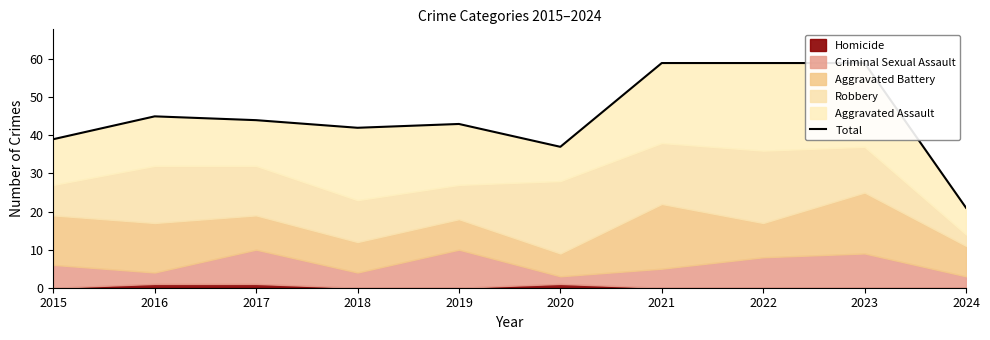

Approximately how many times larger is the value at 2018 compared to 2024?

2.0